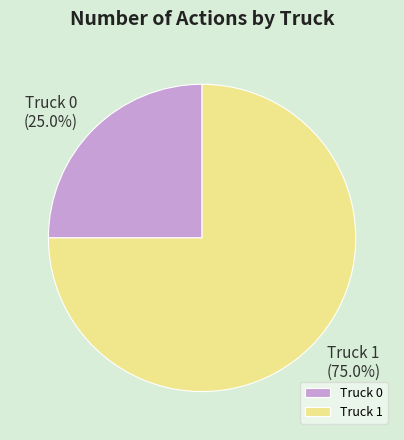

Which has a higher value, Truck 1 or Truck 0?

Truck 1